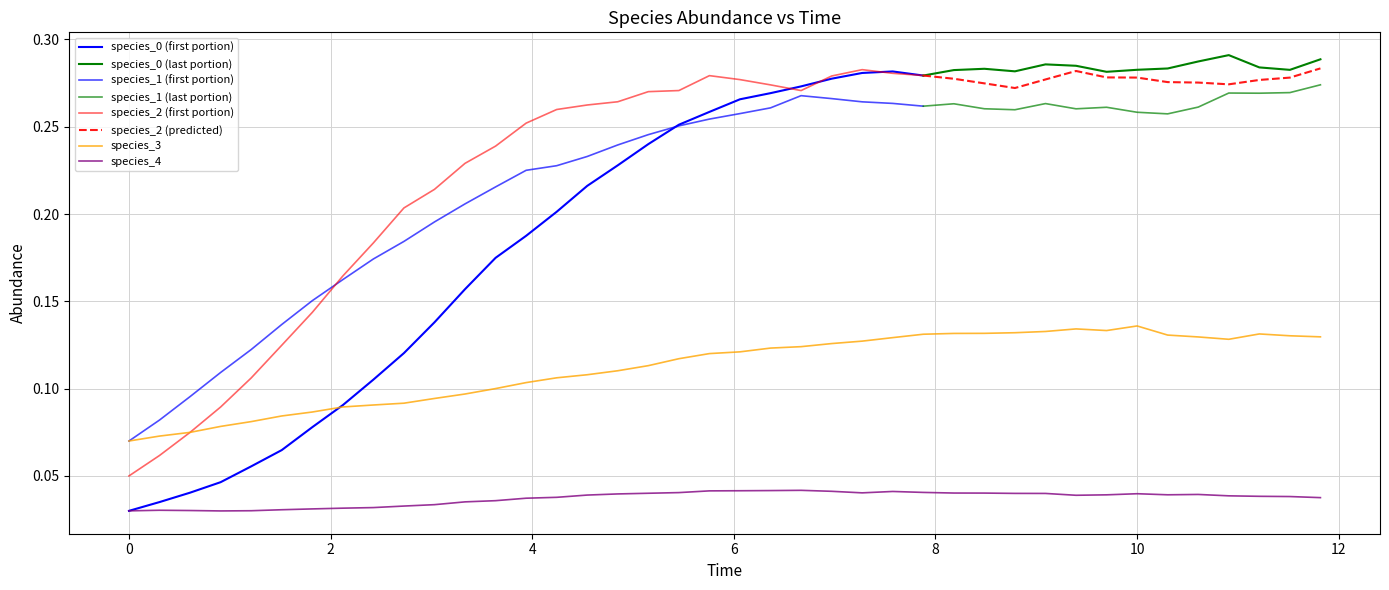

True or false: species_0 has more than 1 interior local peaks.

True